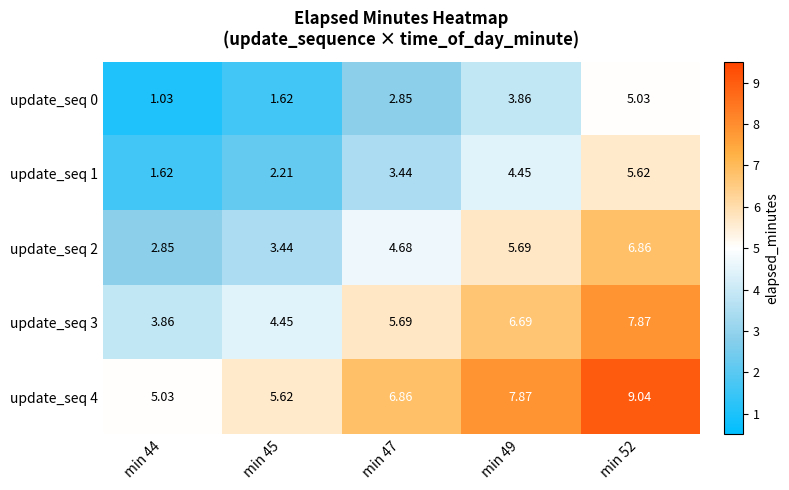

What is the total value across all series at min 52?

34.4